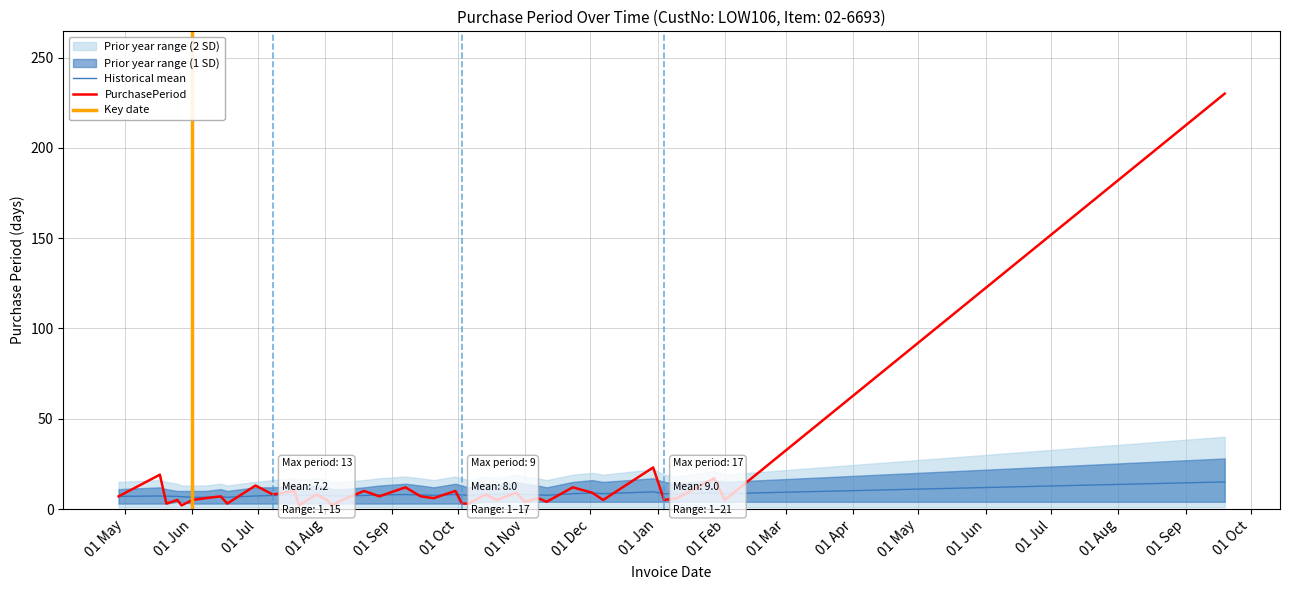

Which category has the highest value across all series?

2017-09-19